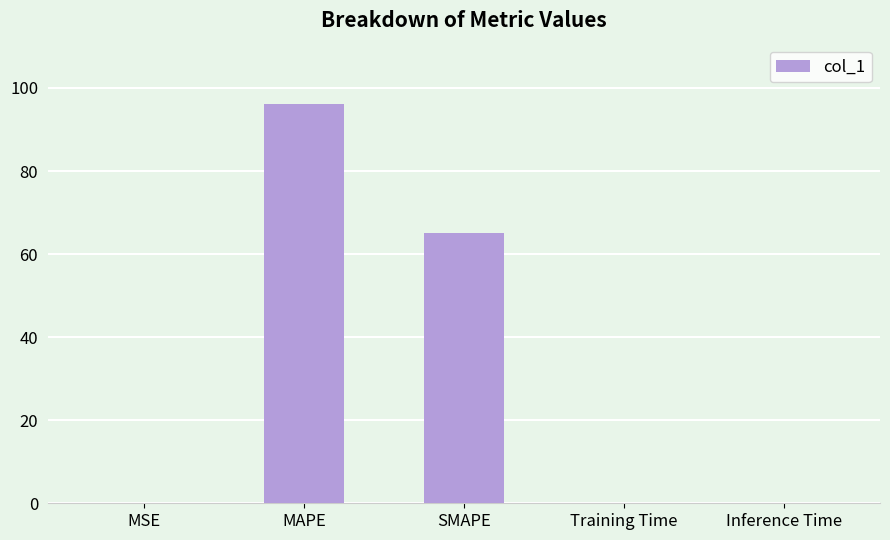

What is the sum of the values at Training Time and SMAPE?

65.0